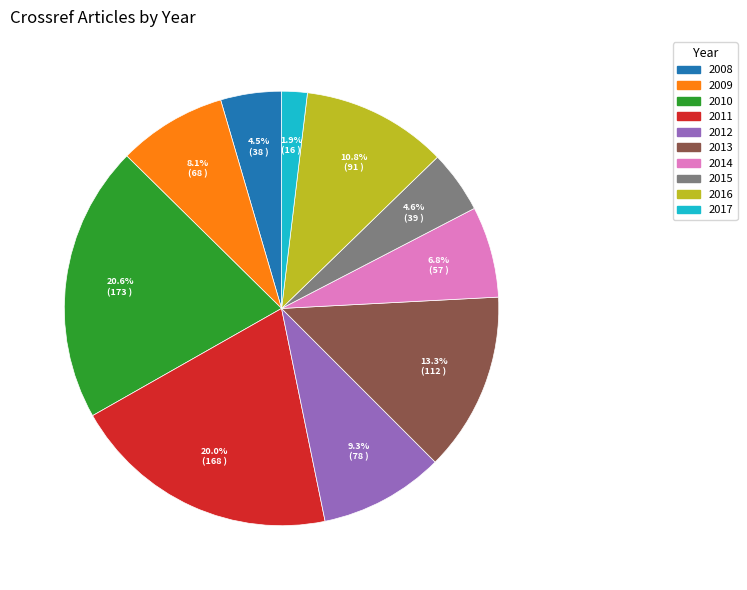

Is there any slice that represents more than half of the pie?

No